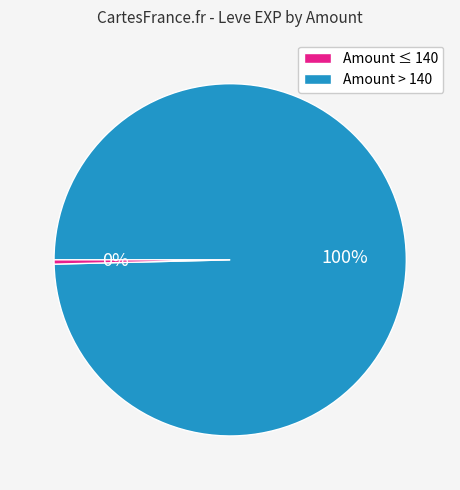

Is there any slice that represents more than half of the pie?

Yes